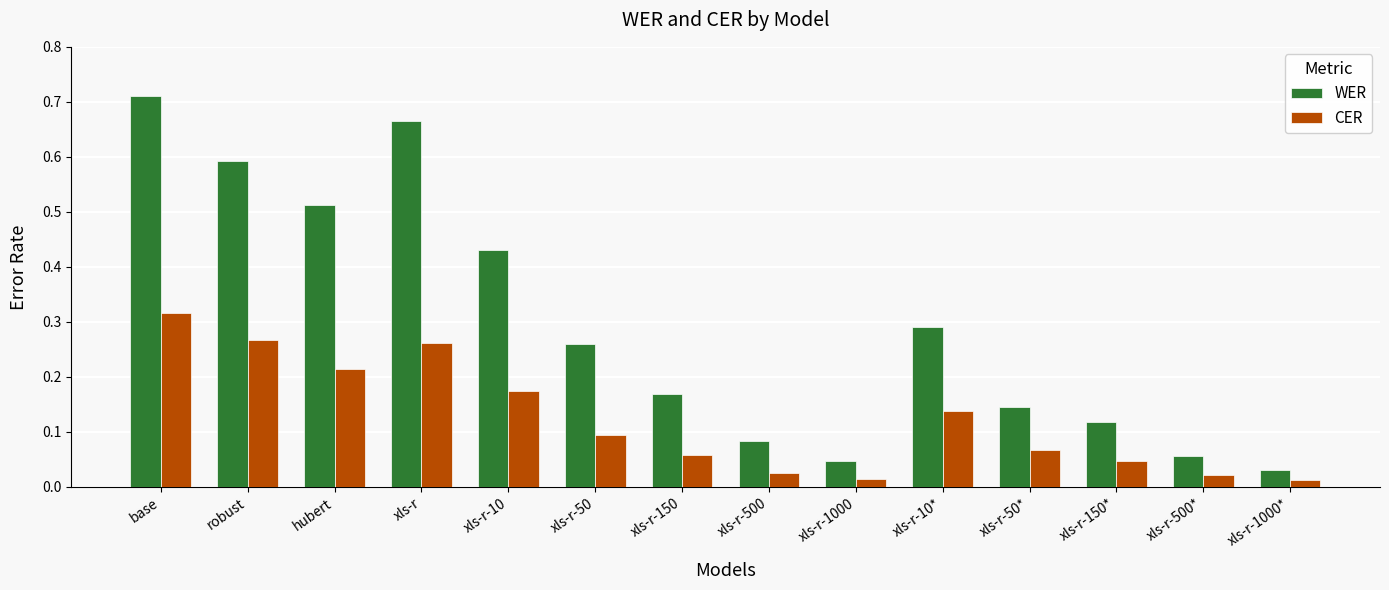

Which series changed the most between xls-r-10* and xls-r-500*?

WER